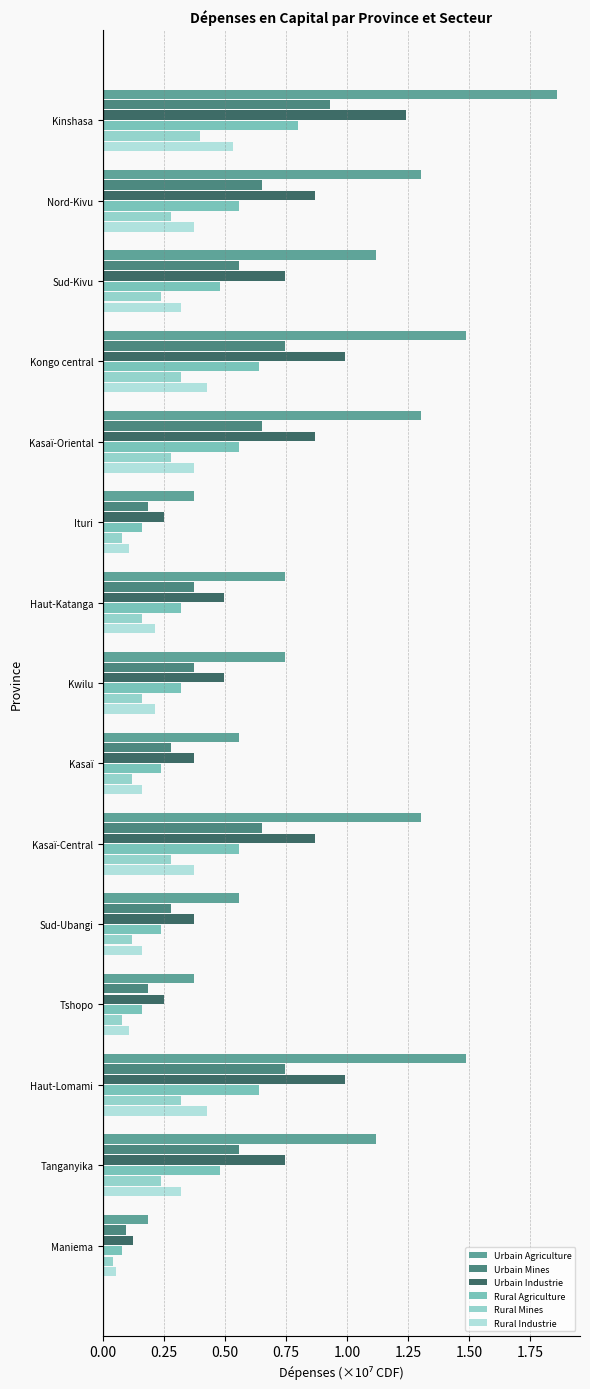

How many data points does each series have?

15